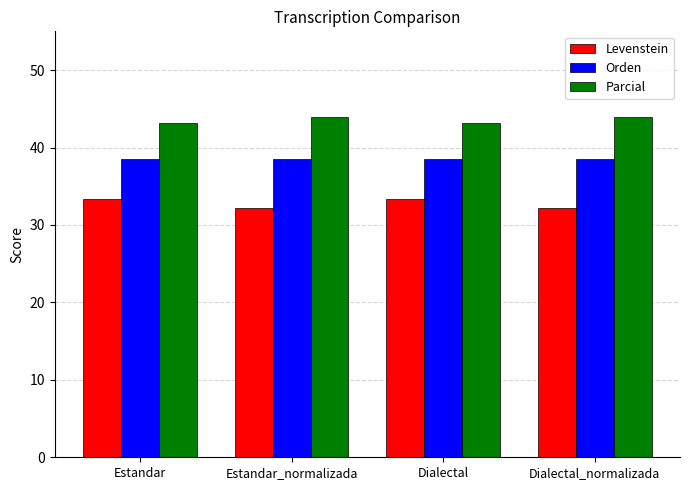

How many series are shown in this chart?

3